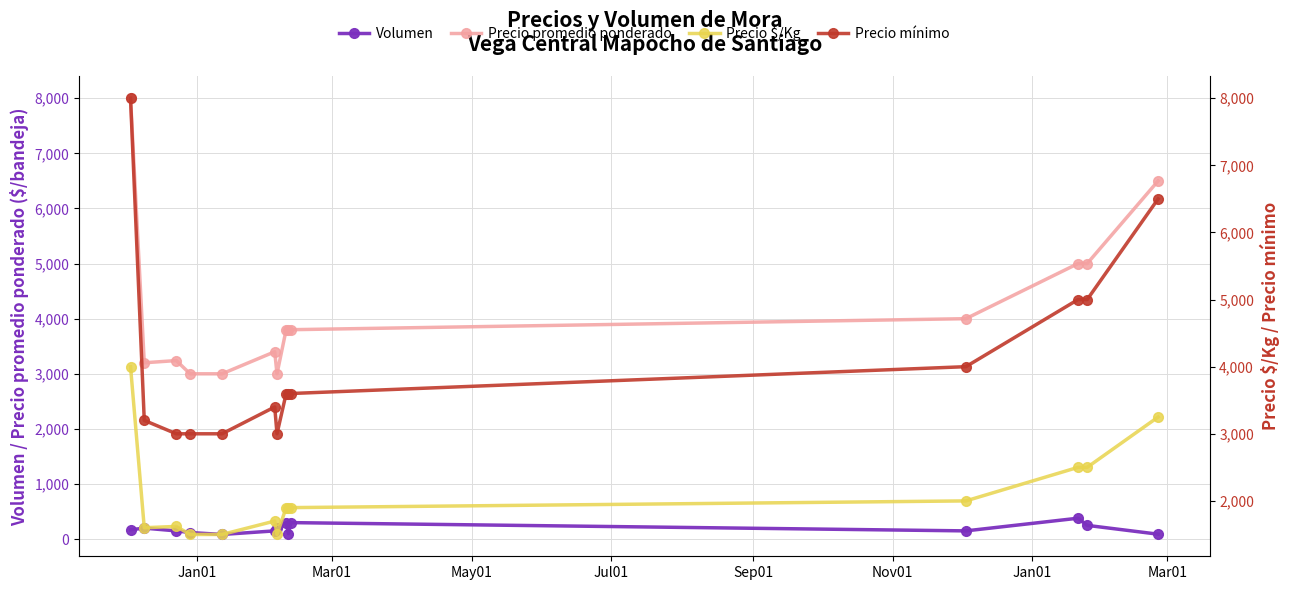

What are all the series names shown in the legend?

Volumen, Precio promedio ponderado, Precio $/Kg, Precio mínimo